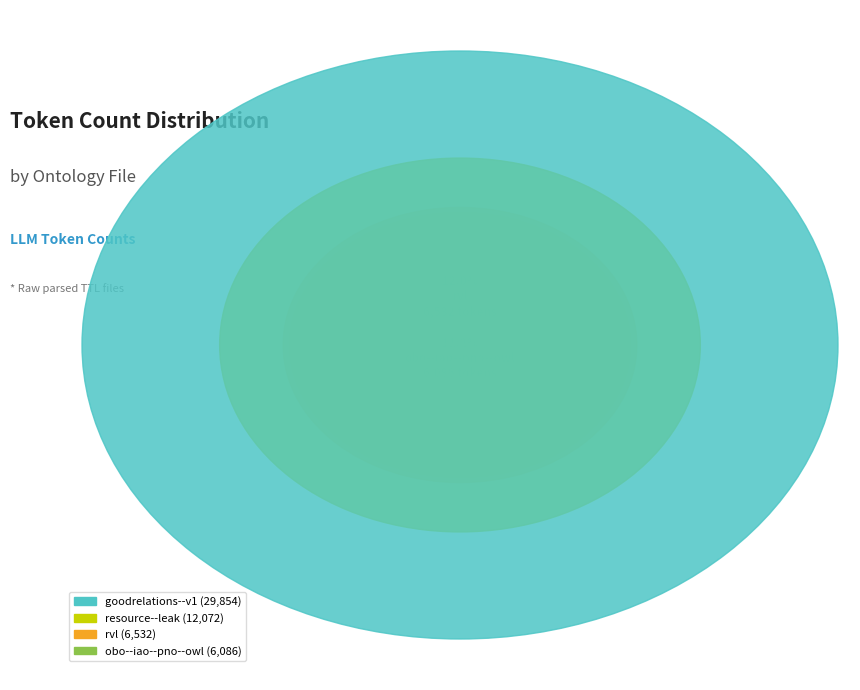

Rank the categories by value from highest to lowest.

goodrelations--v1, resource--leak, rvl, obo--iao--pno--owl